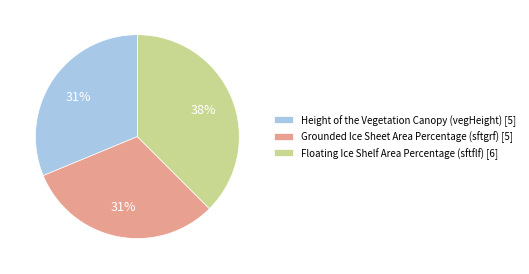

Which slice is the largest?

Floating Ice Shelf Area Percentage (sftflf) [6]